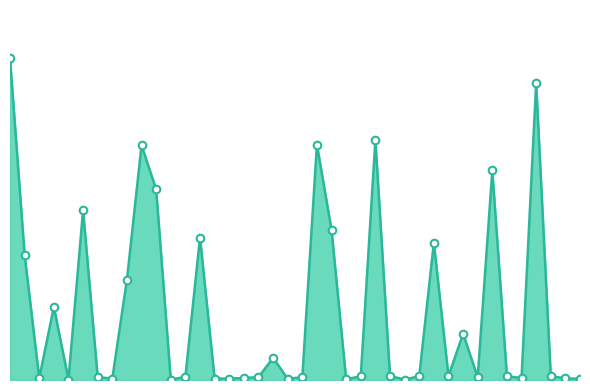

Is this an area chart (filled region under the line)?

Yes